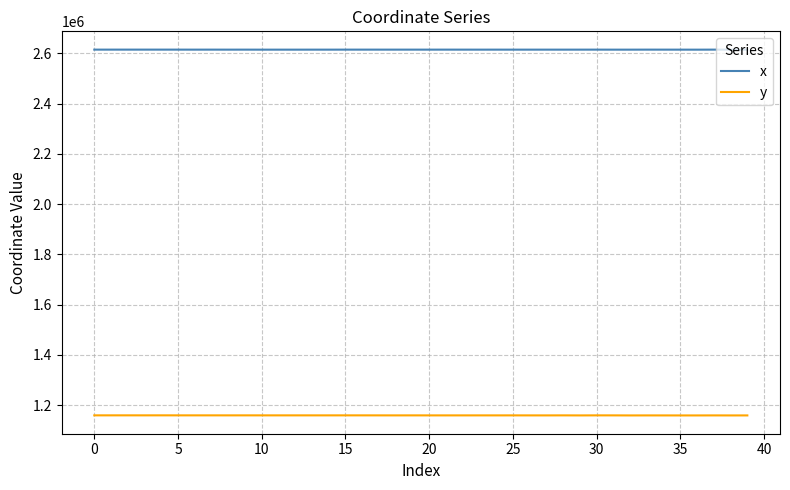

True or false: x and y intersect in this chart.

False